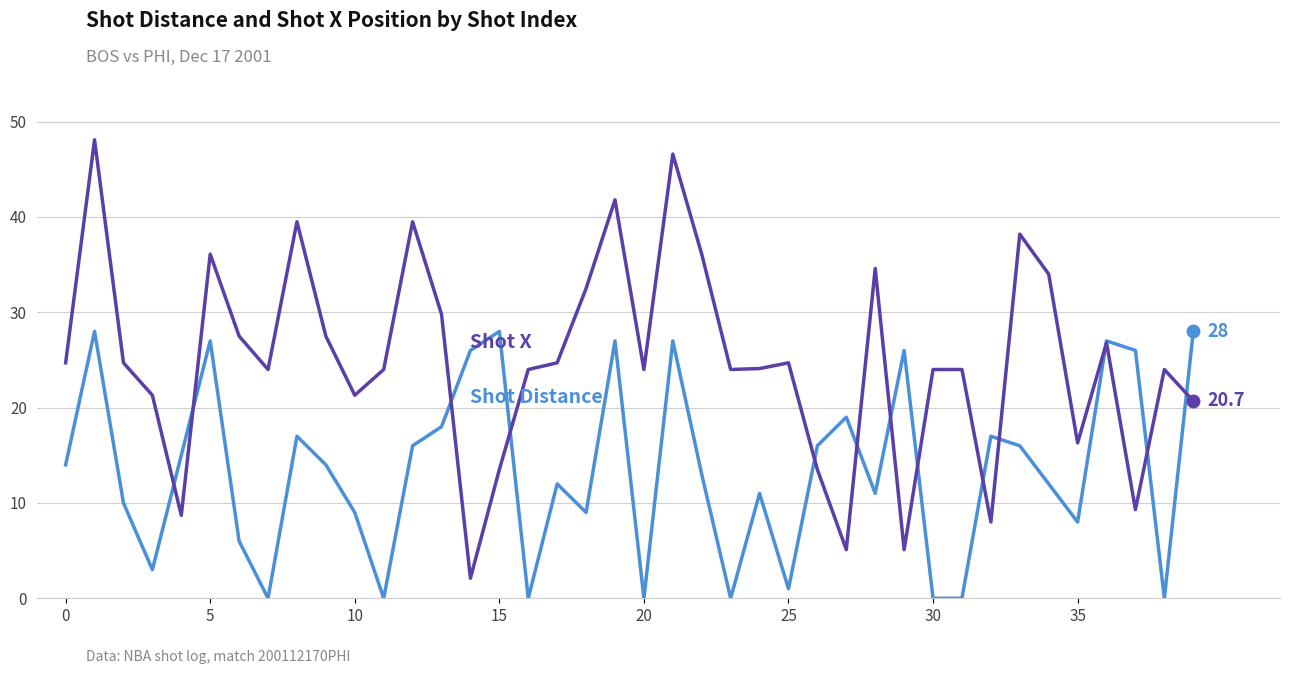

What is the greatest value displayed?

48.1